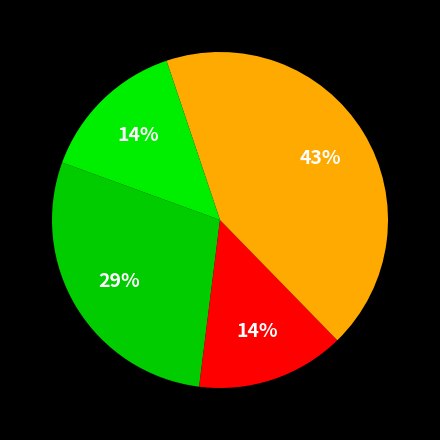

Is there a majority slice in this chart?

No